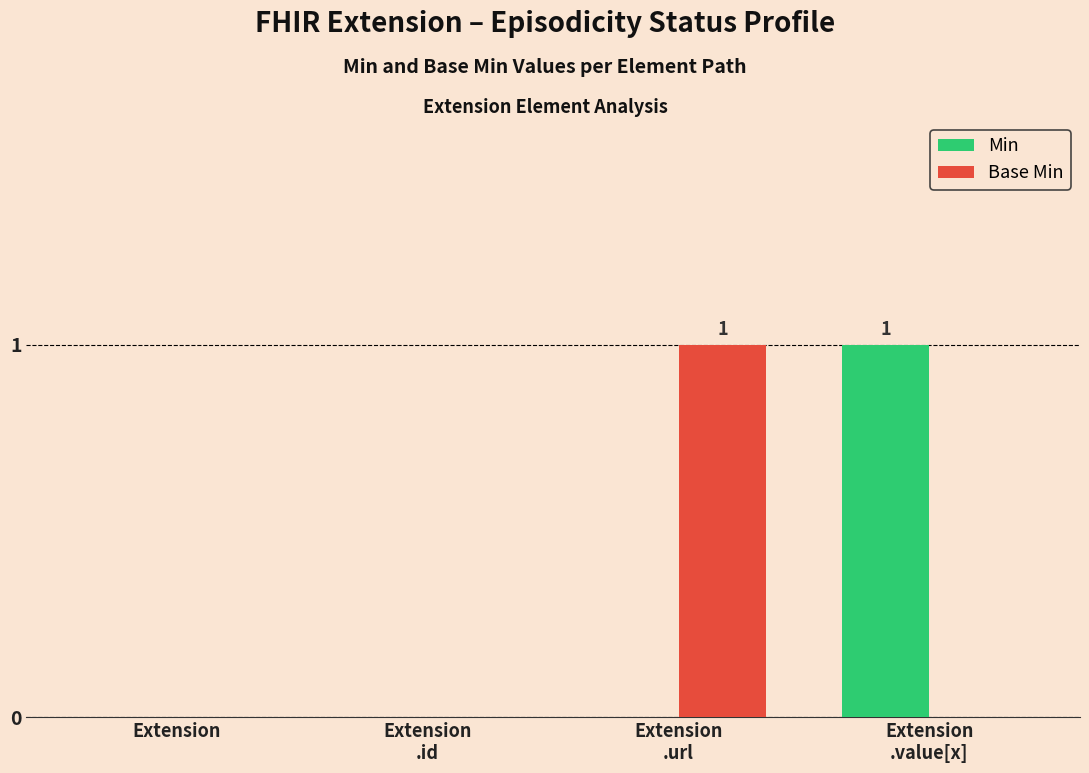

Reading left to right, what are all the values shown in this chart?

Min: 0	0	0	1
Base Min: 0	0	1	0